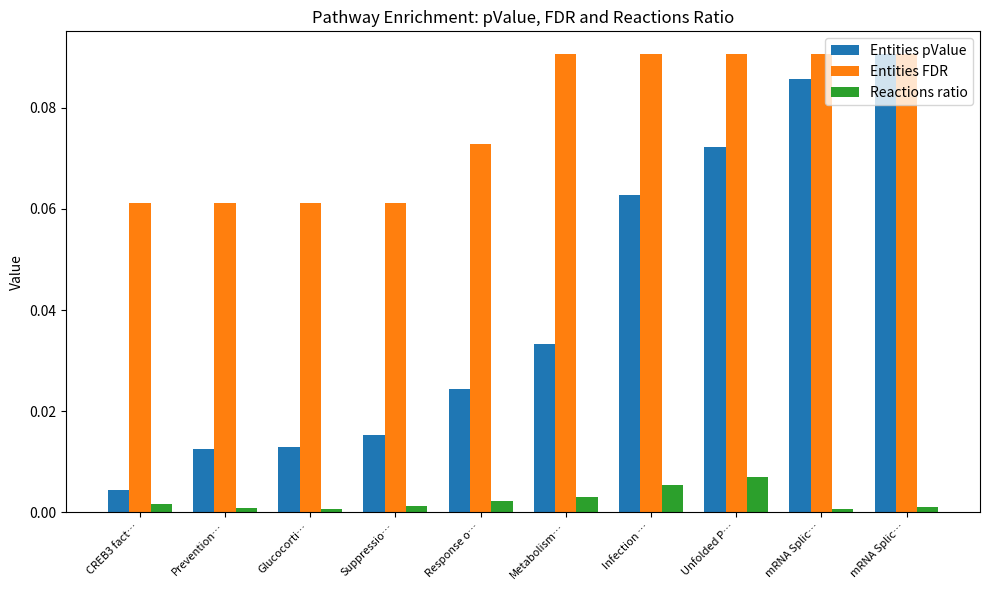

How many distinct data groups are displayed?

3